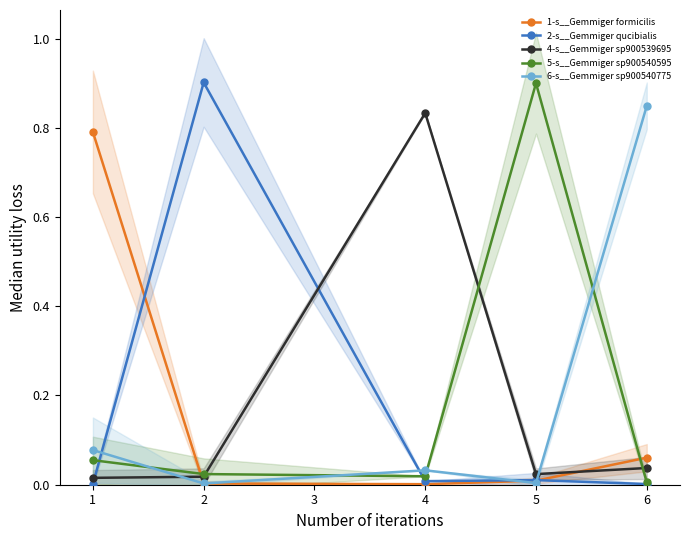

Is this an area chart (filled region under the line)?

No